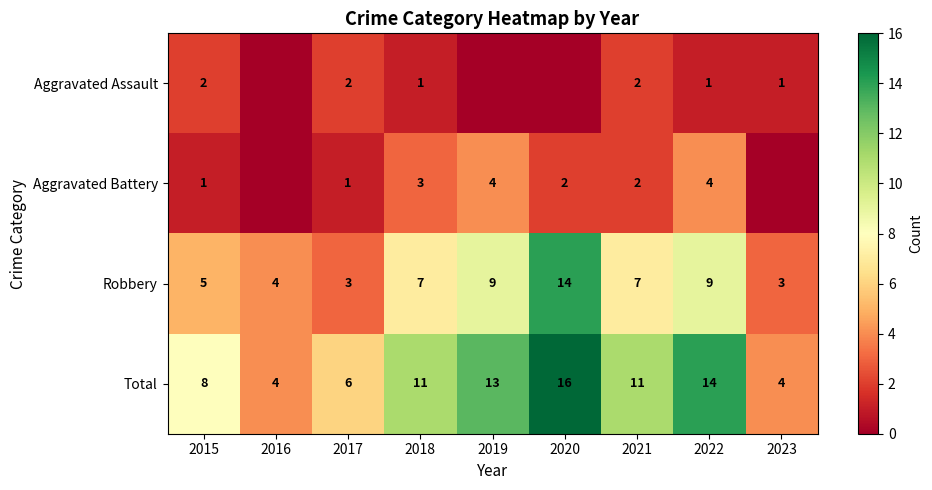

Read the Total value at 2021, to the nearest 10.

10